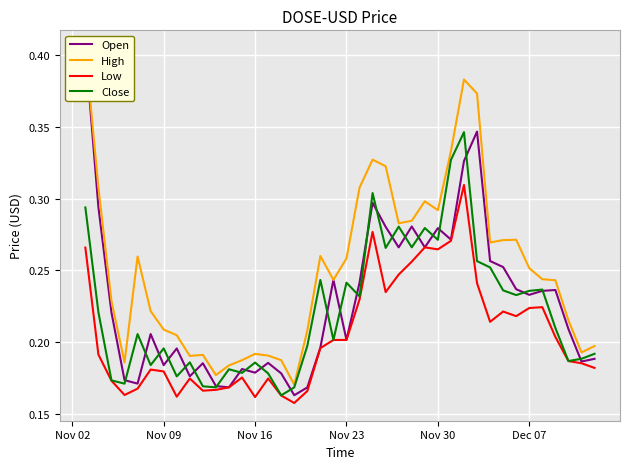

What is the greatest value displayed?

0.4